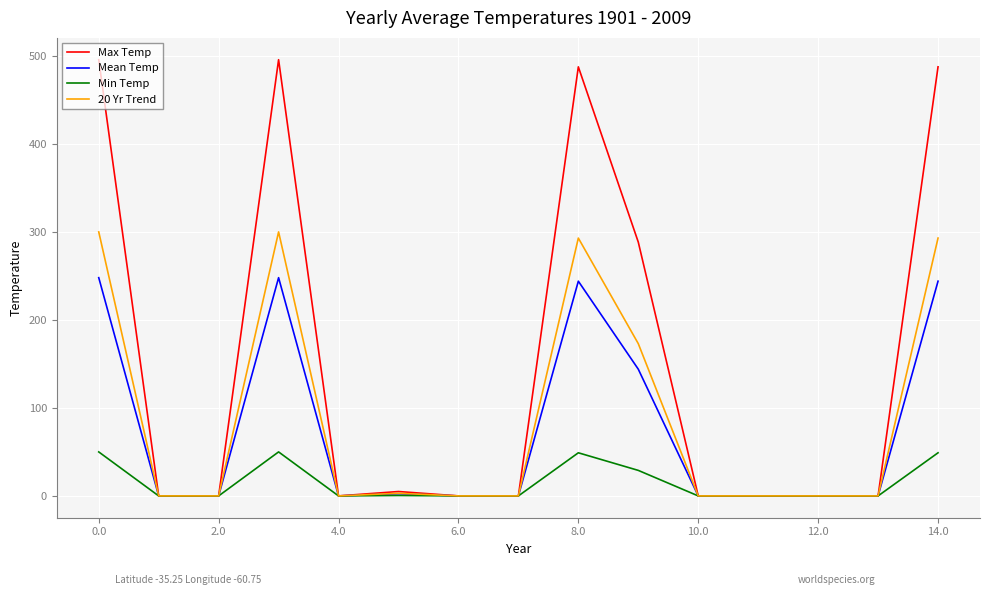

Rank the series by their maximum value, from lowest to highest.

Min Temp, Mean Temp, 20 Yr Trend, Max Temp